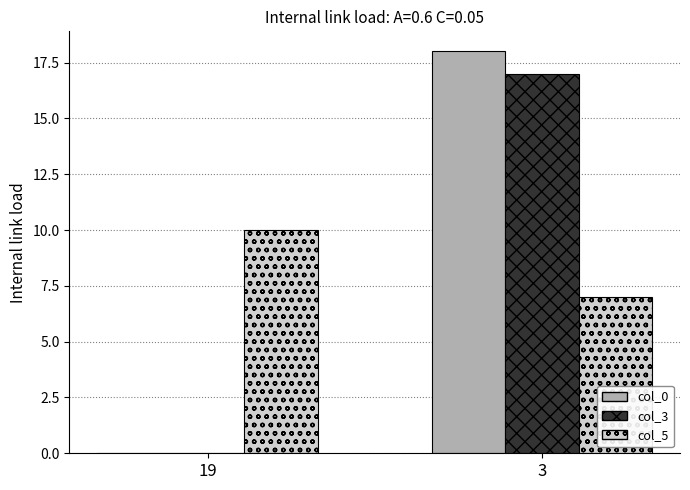

Which category has the highest value across all series?

3